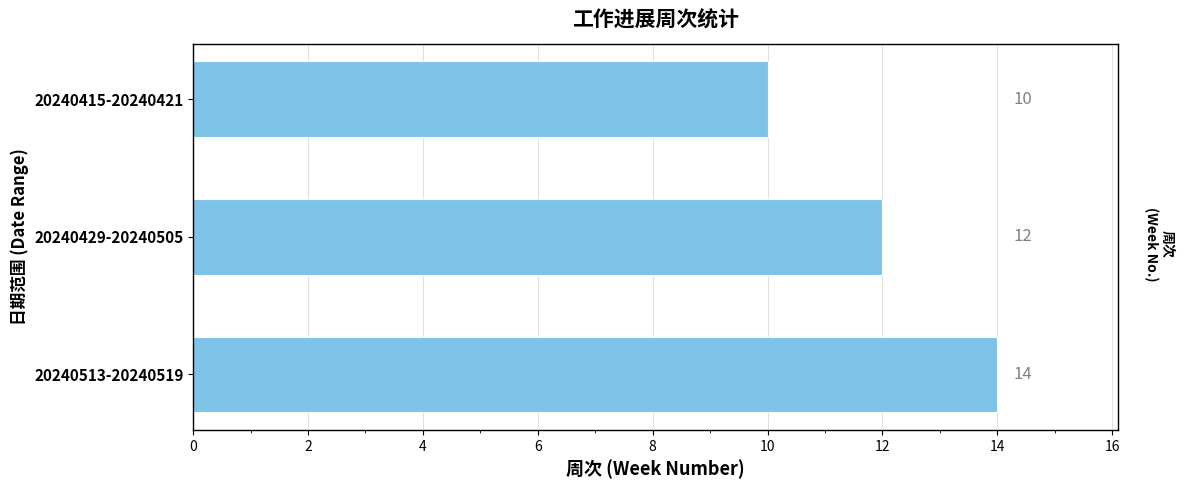

What is the greatest value displayed?

14